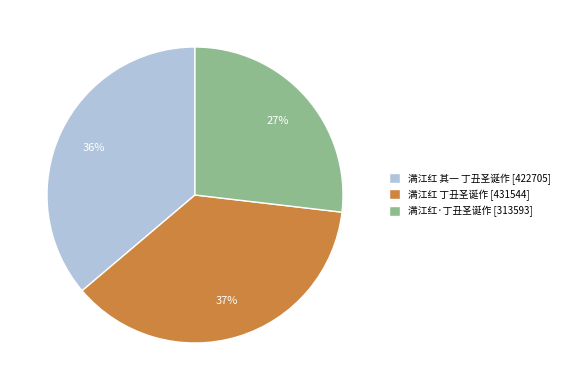

Which slice is the largest?

满江红 丁丑圣诞作